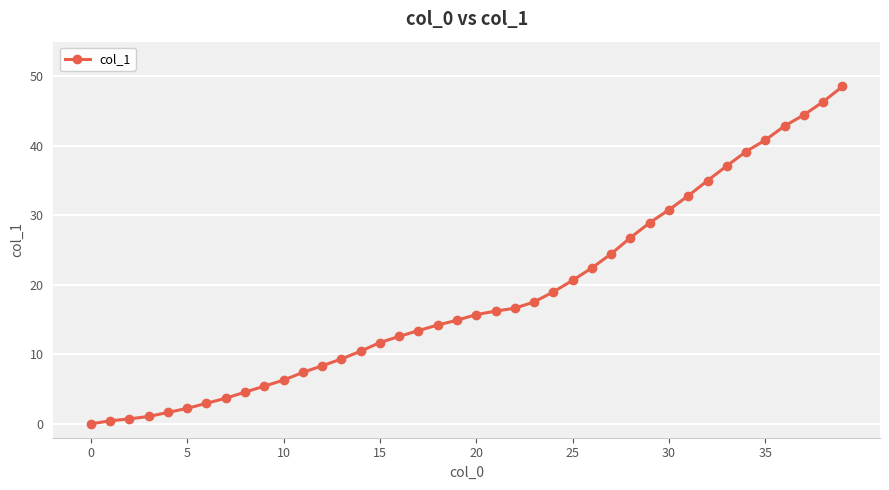

What is the sum of all values?

737.7